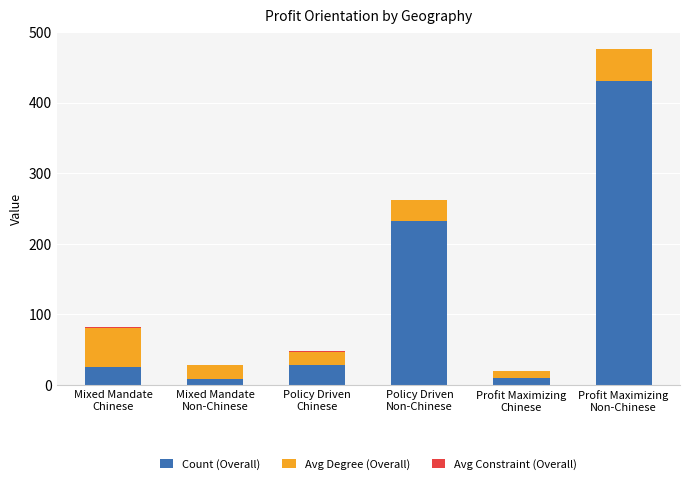

What is the maximum value for Count (Overall)?

430.0